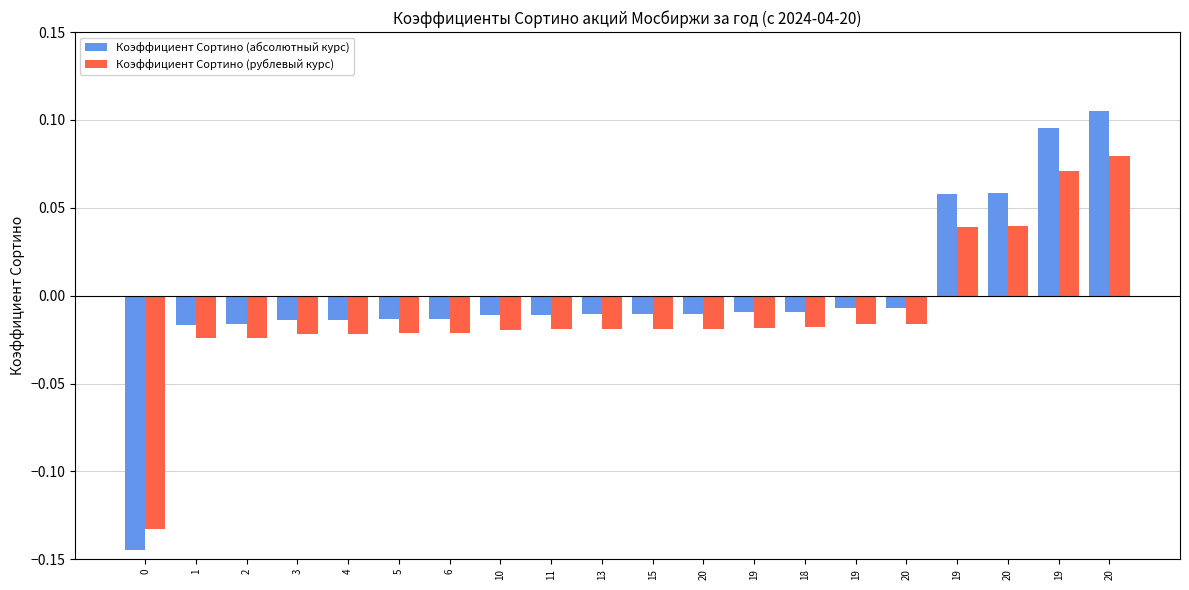

Which series changed the most between 6 and 10?

Коэффициент Сортино (абсолютный курс)